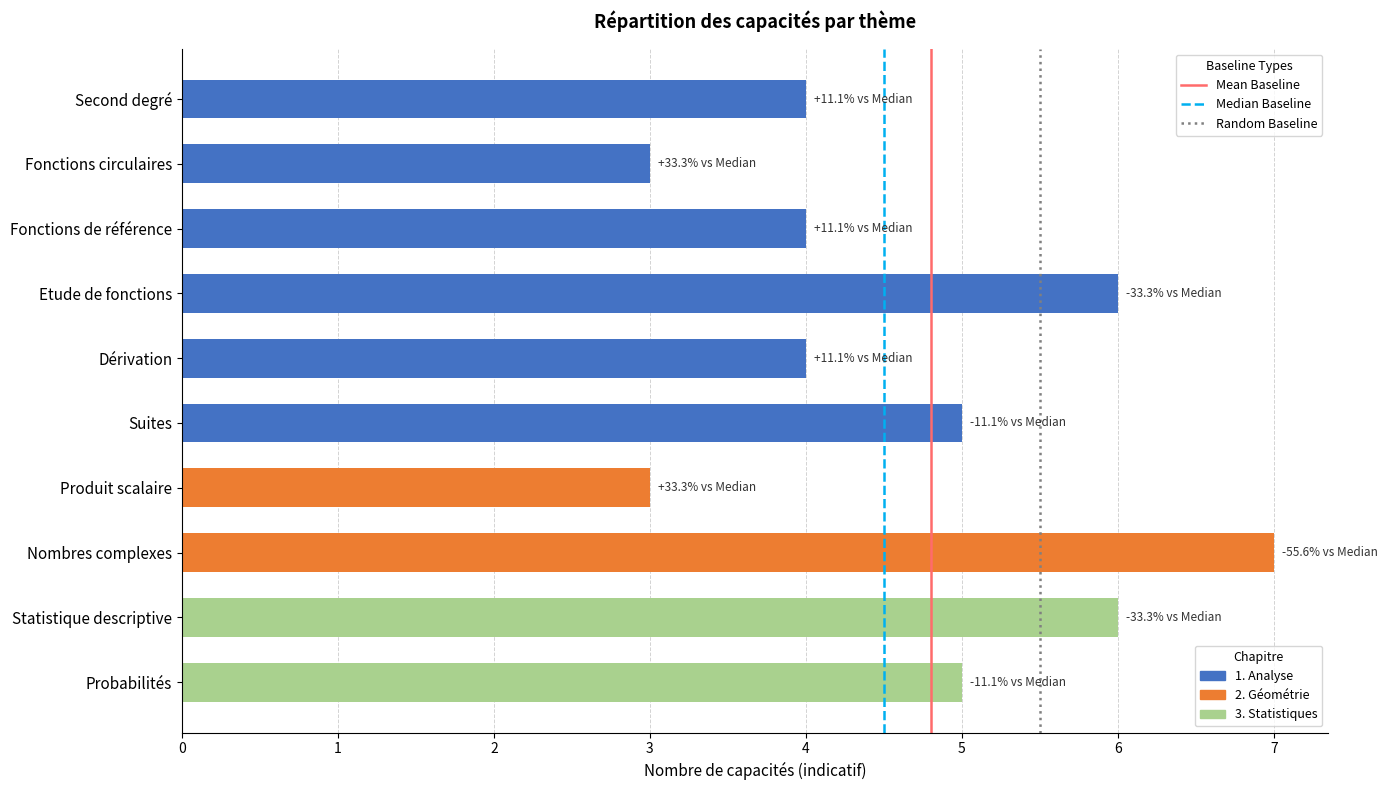

What is the maximum value shown in the chart?

7